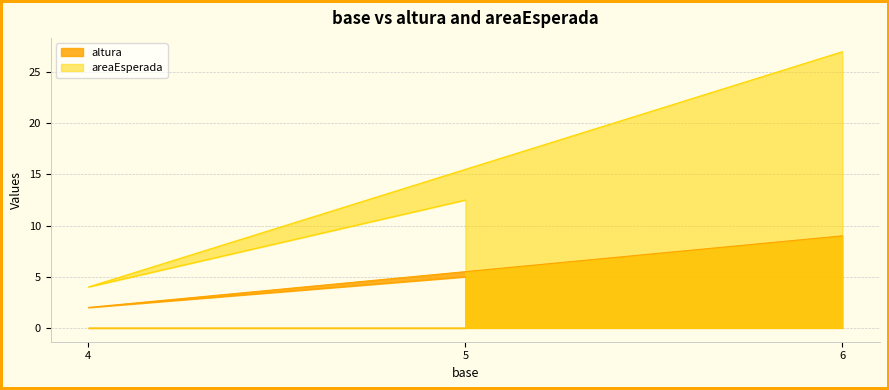

What are all the series names shown in the legend?

altura, areaEsperada